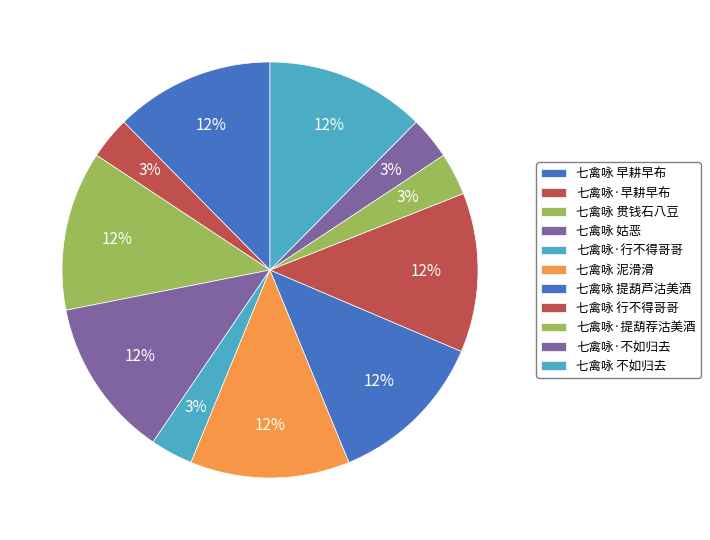

What percentage is the 七禽咏 不如归去 slice, to the nearest percent?

12%